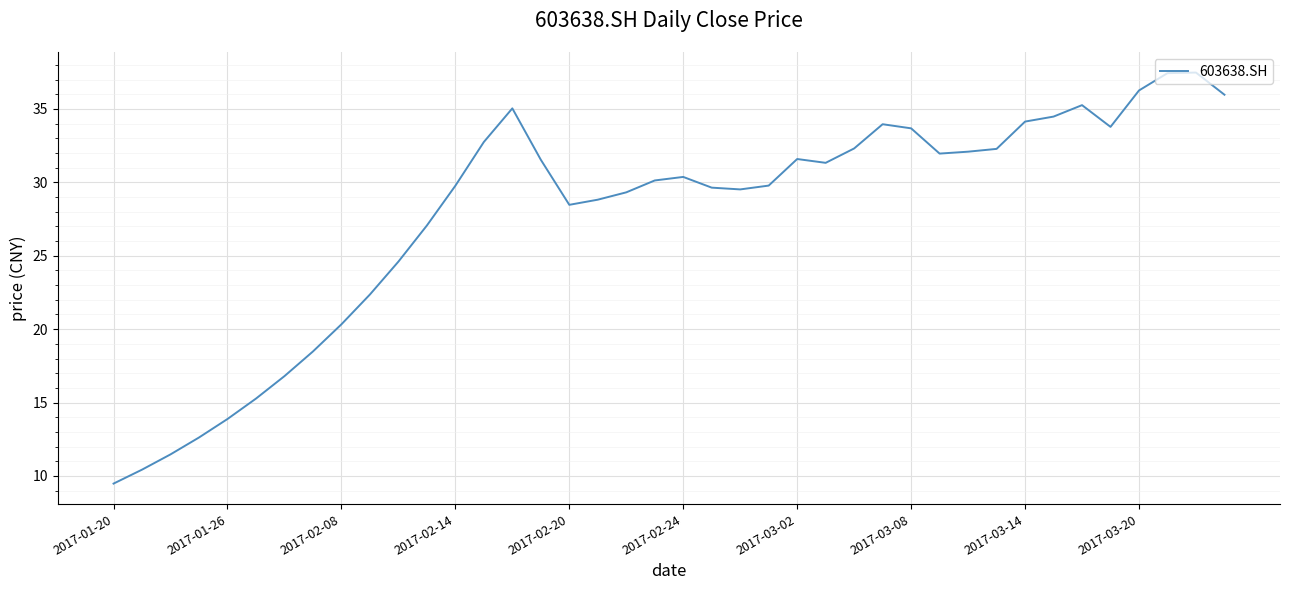

What is the difference between the maximum and minimum values?

28.0